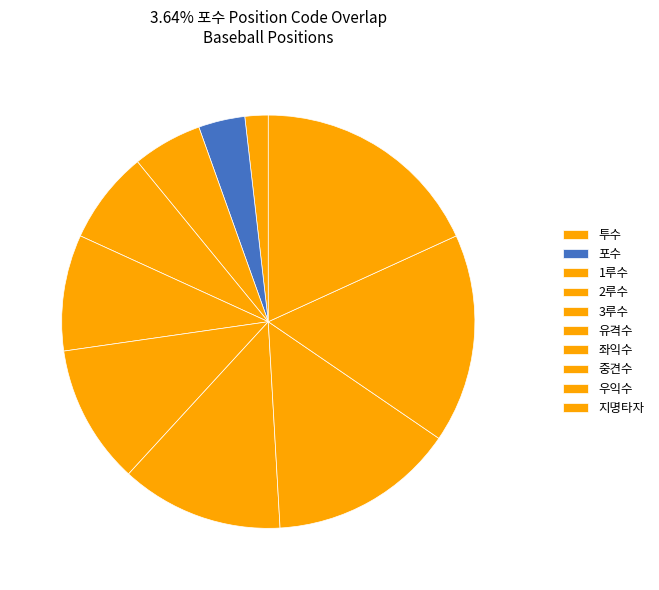

To the nearest percent, what is the difference between the 중견수 and 포수 slice percentages?

11%